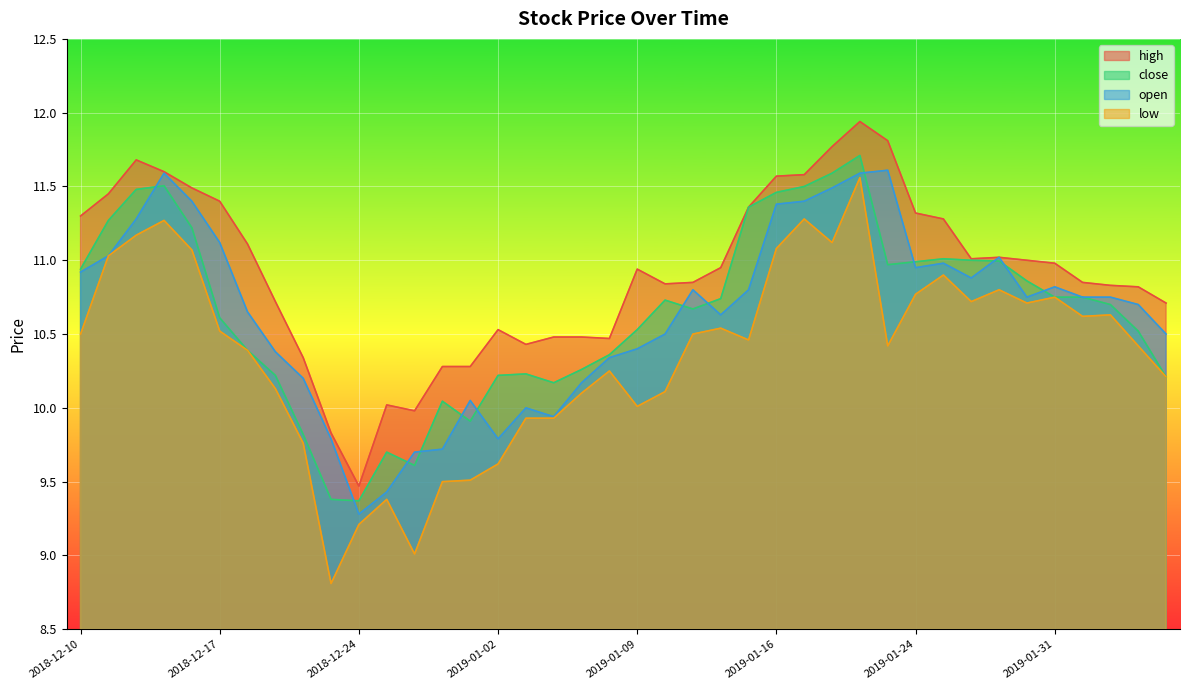

Rank the series by their maximum value, from highest to lowest.

high, close, open, low